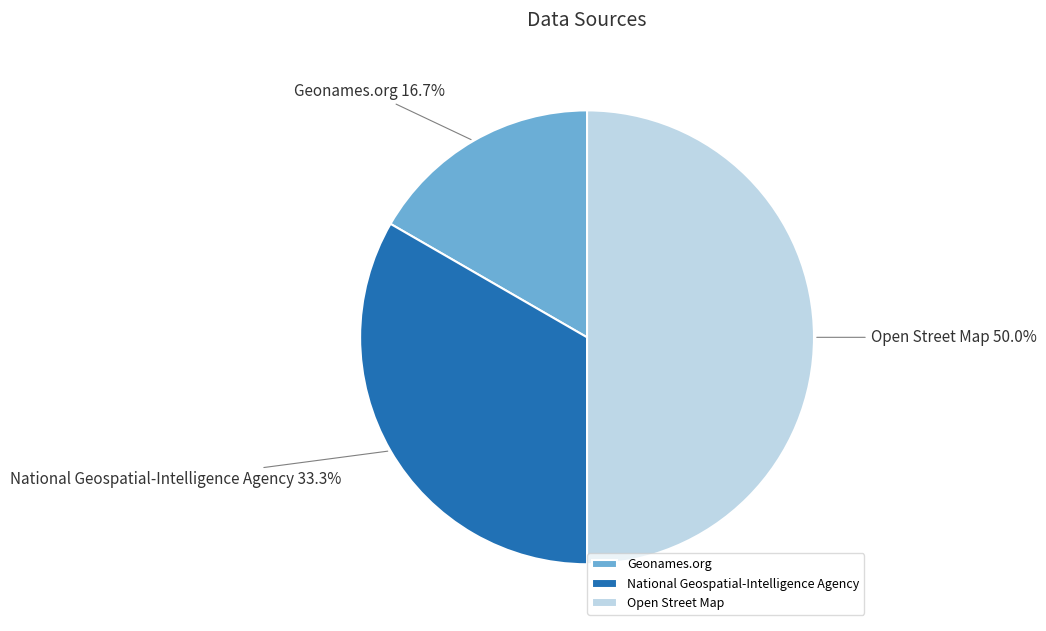

How many segments does this pie chart have?

3